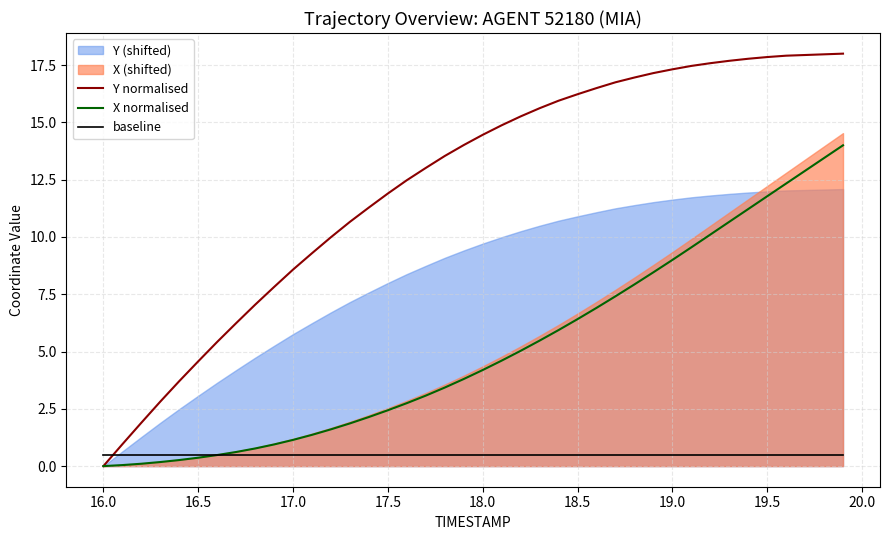

What is the highest value of the X normalised series?

14.0